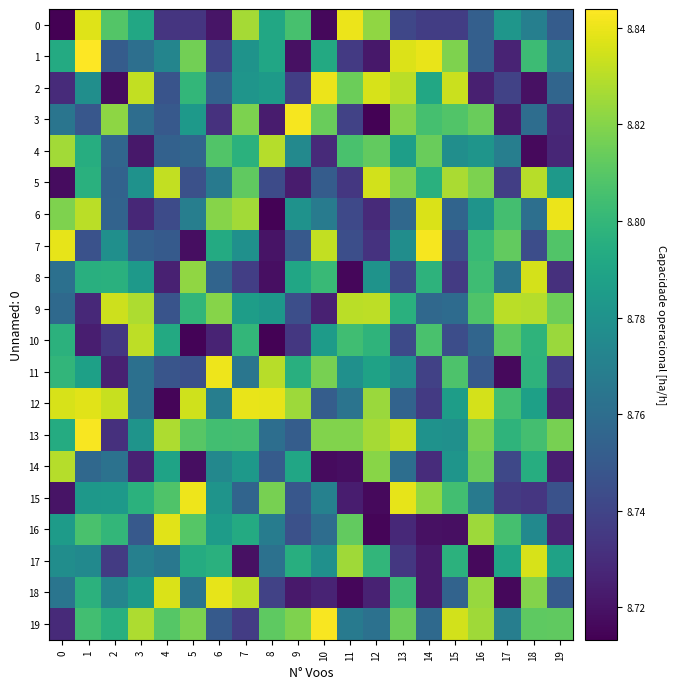

At 0, list the series in order from largest to smallest.

7, 12, 14, 4, 6, 11, 10, 13, 1, 16, 17, 3, 18, 8, 9, 2, 19, 15, 5, 0